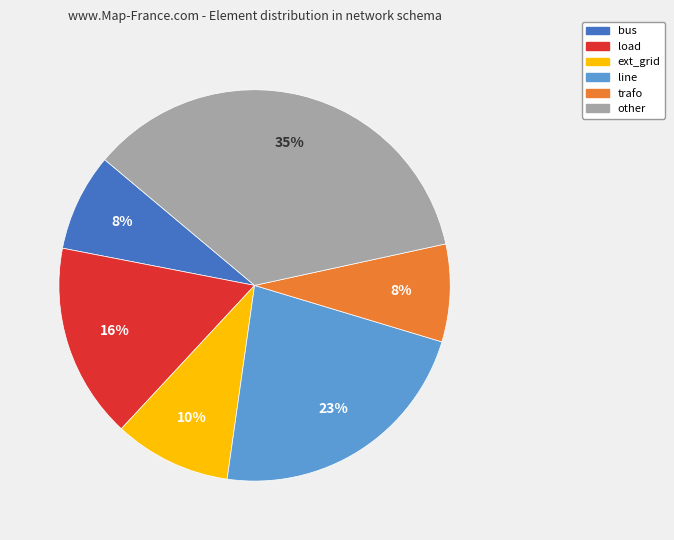

What percentage is the trafo slice, to the nearest percent?

8%